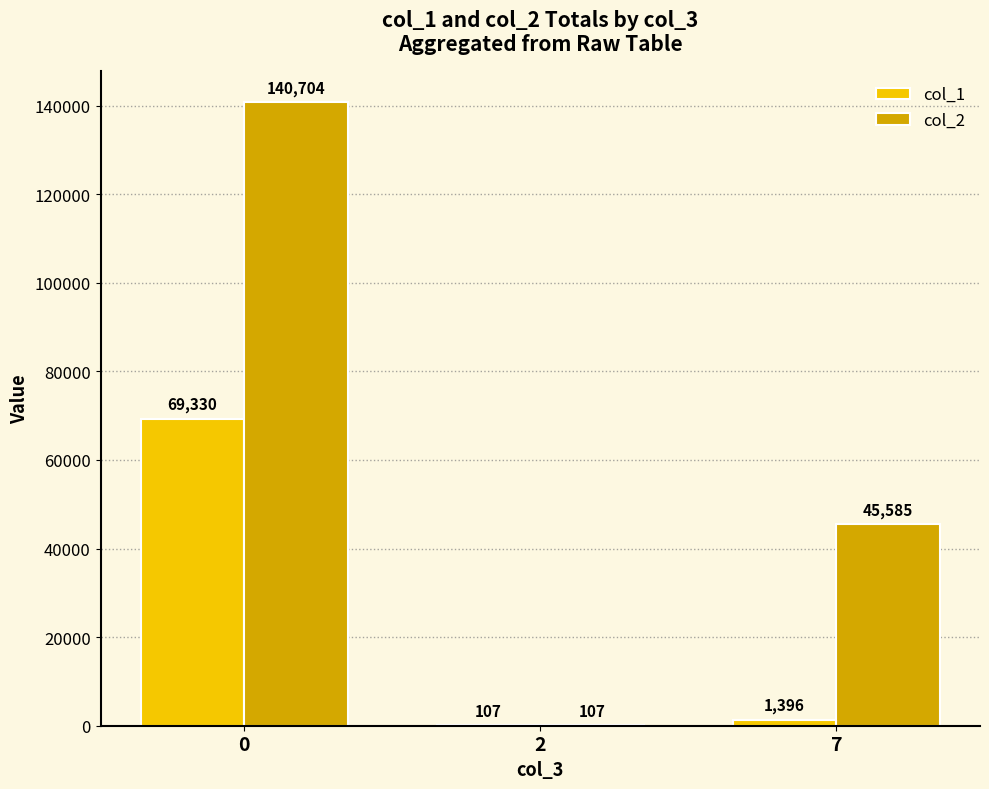

Which series has the largest range (max minus min)?

col_2